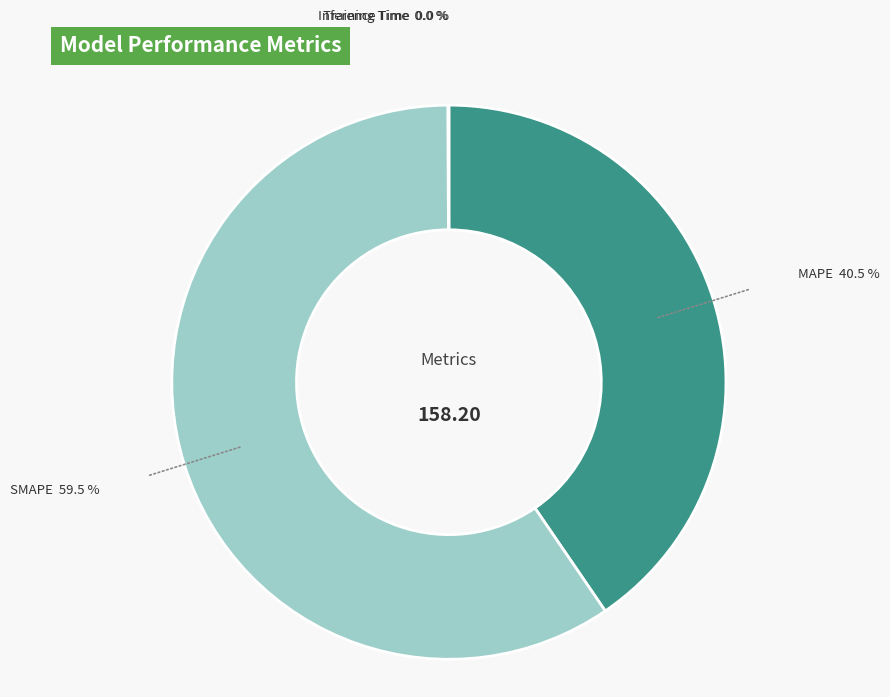

What portion of the pie excludes SMAPE?

40.5%